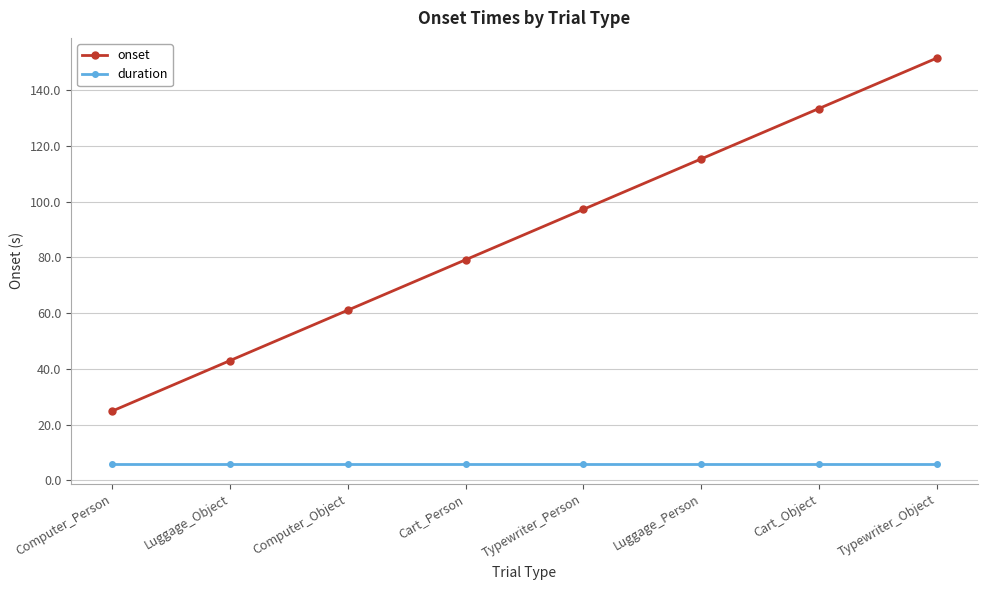

List the series in order of their peak value, lowest first.

duration, onset